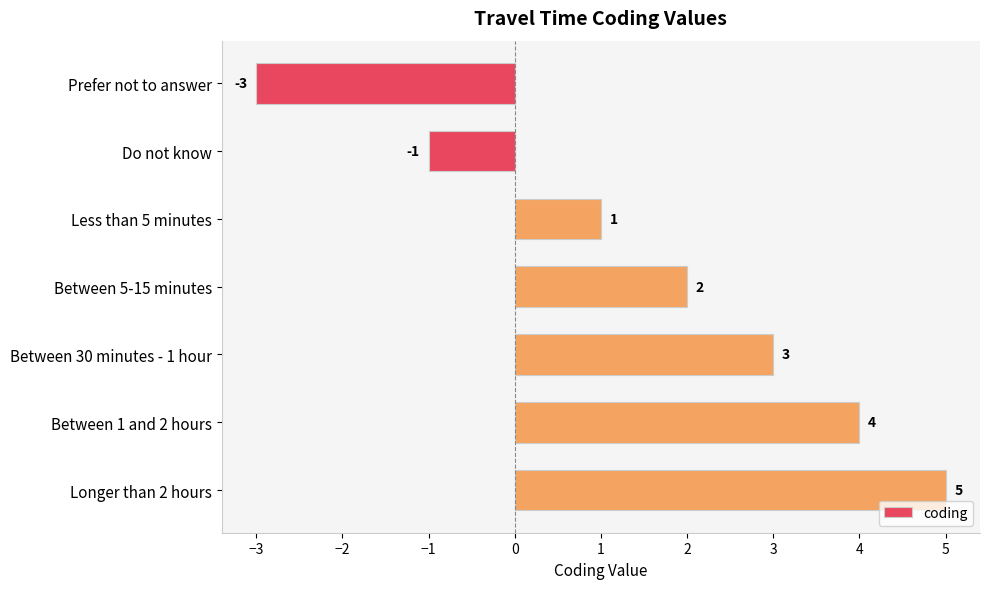

Are the bars horizontal?

Yes